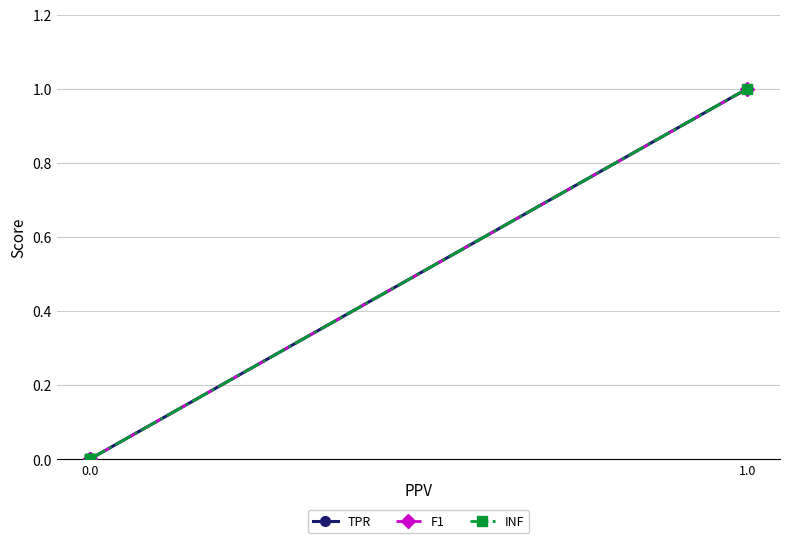

True or false: F1 has a value of -1 at 0.0.

False